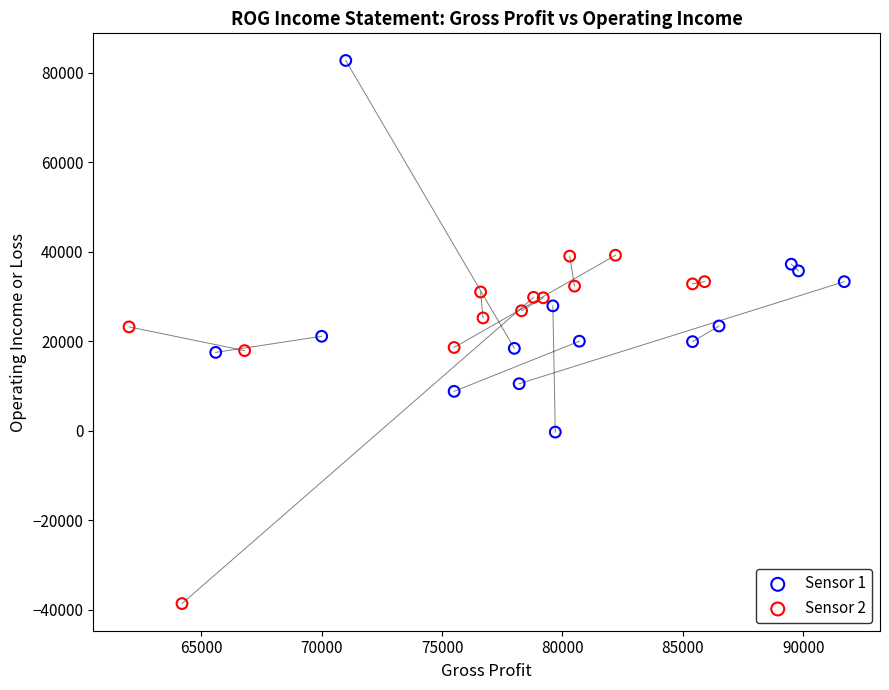

Which series reaches the maximum Y coordinate?

Sensor 1